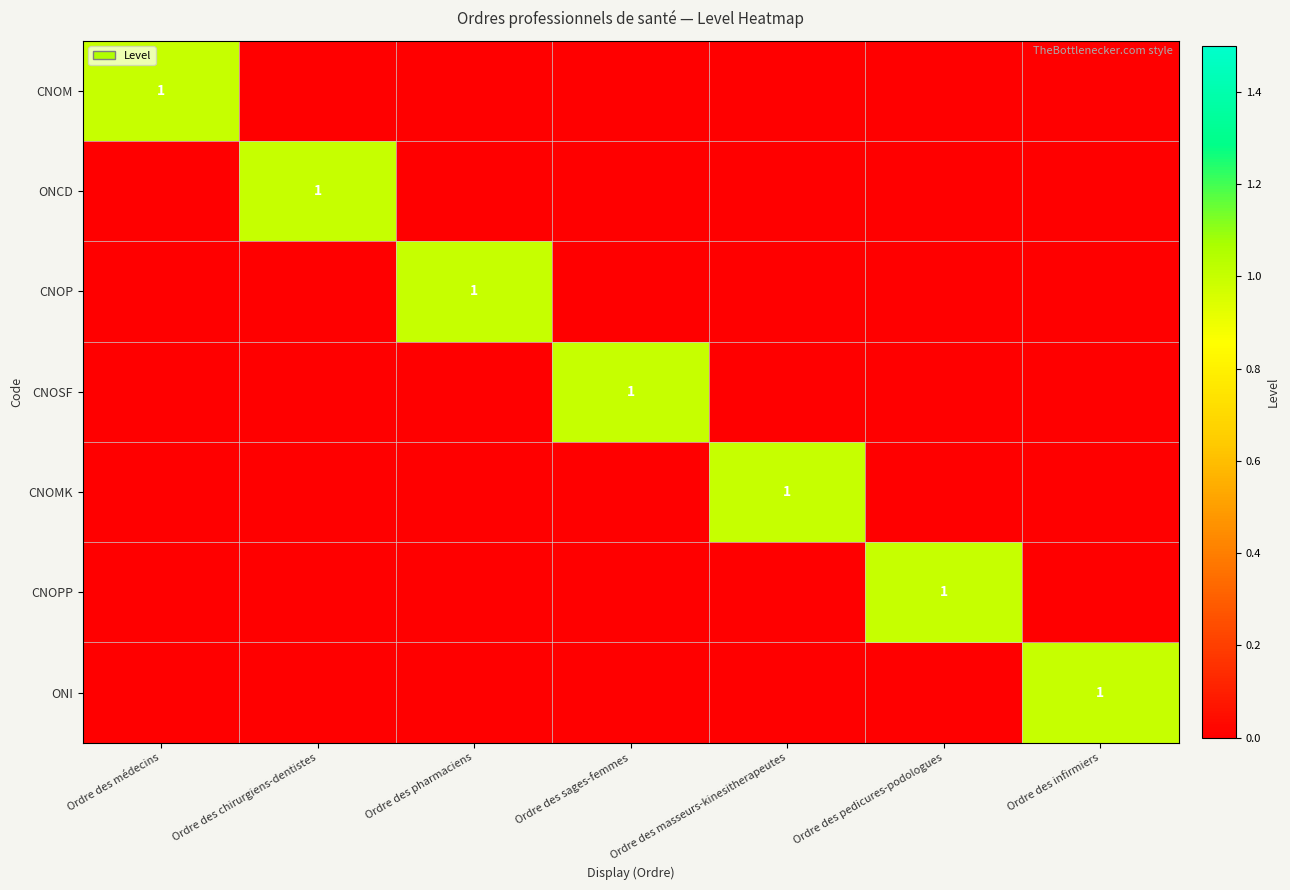

Which has a higher value, Ordre des masseurs-kinesitherapeutes or Ordre des médecins?

Ordre des médecins